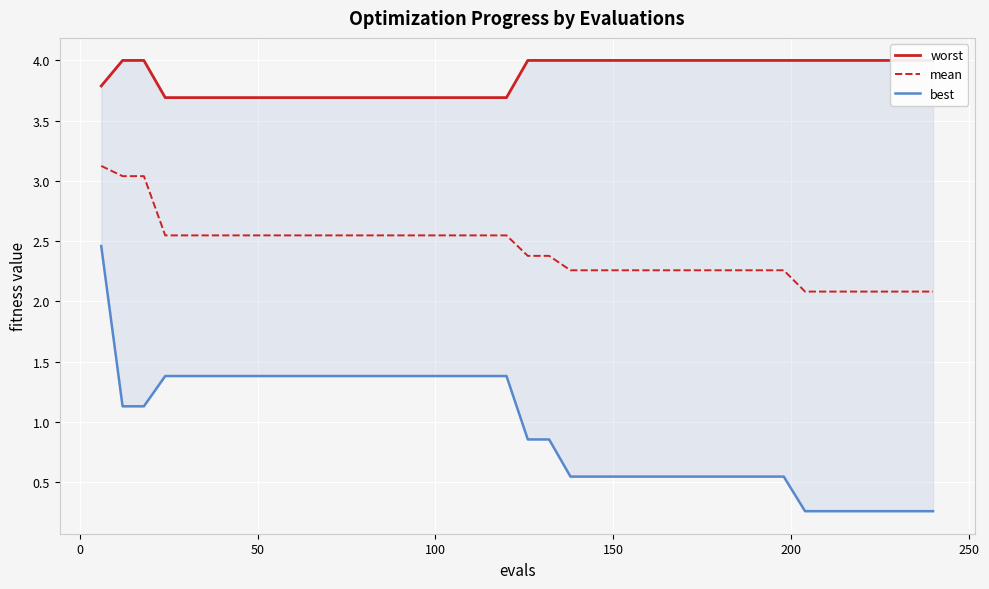

What is the value of the best point at the 17th from the left?

1.4